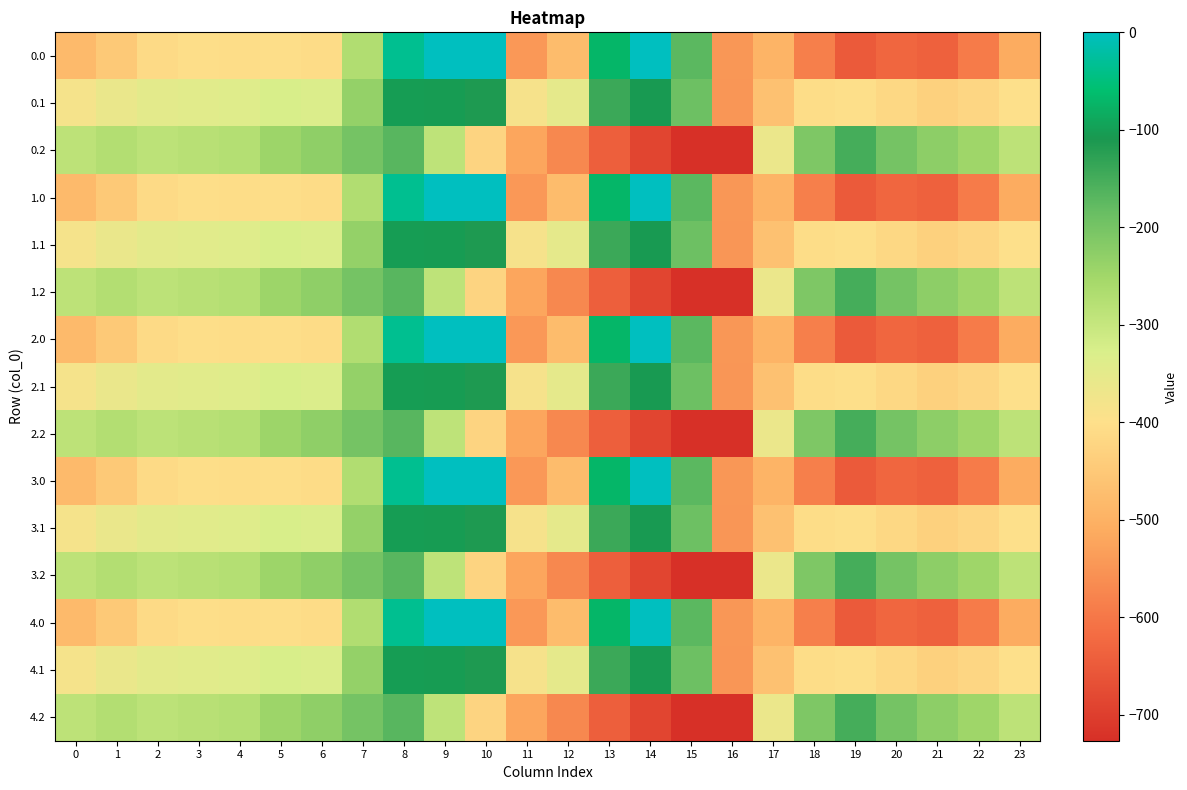

At 6, list the series in order from largest to smallest.

0.2, 1.2, 2.2, 3.2, 4.2, 0.1, 1.1, 2.1, 3.1, 4.1, 0.0, 1.0, 2.0, 3.0, 4.0